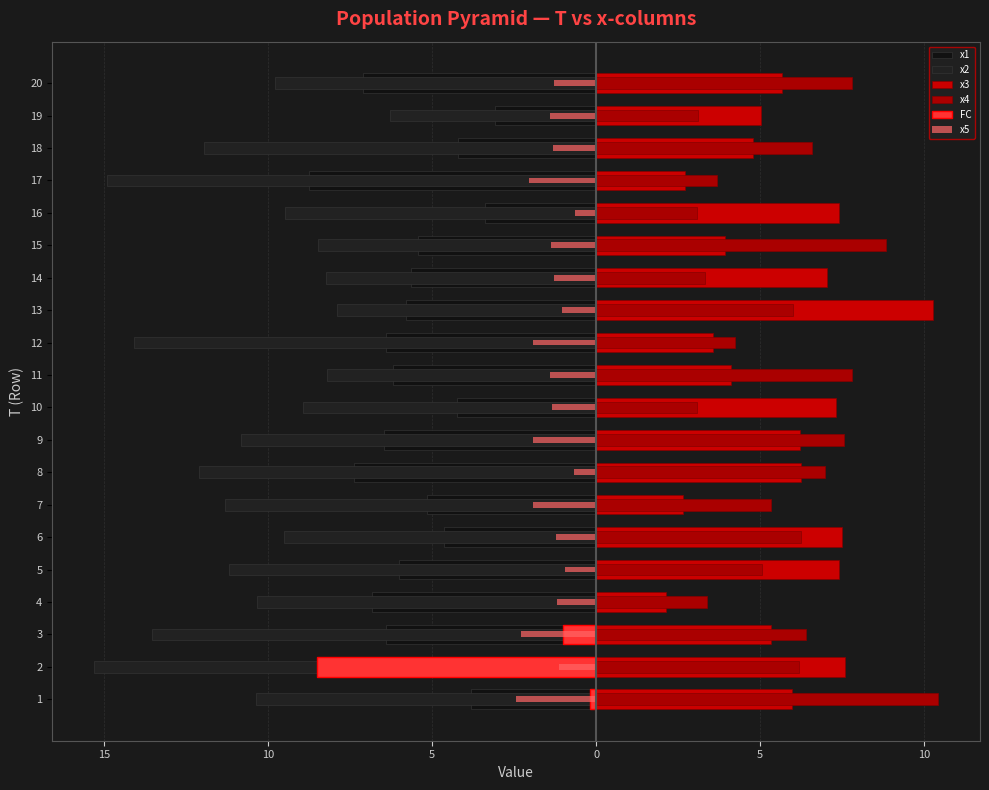

Between 4 and 18, which is larger?

18